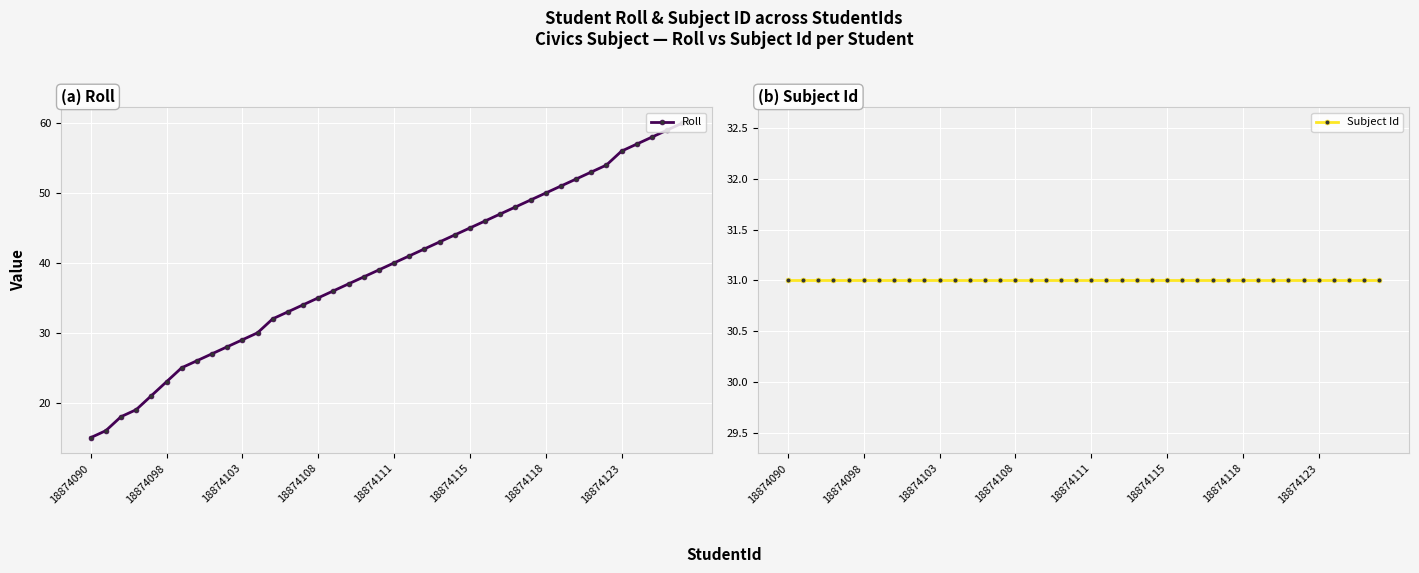

What is the average value of the Roll series?

39